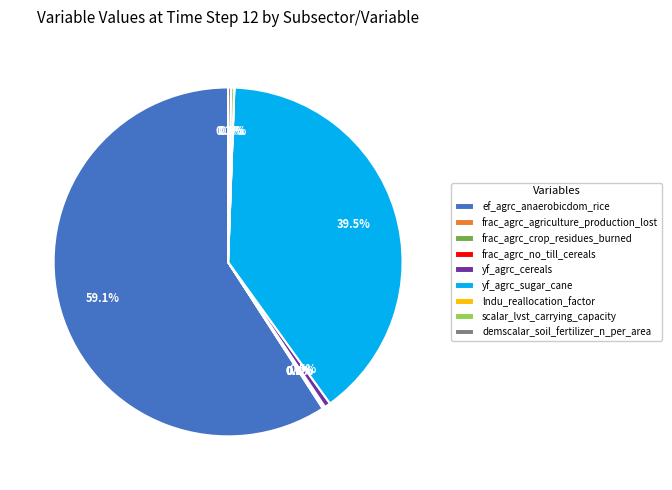

Do yf_agrc_sugar_cane and yf_agrc_cereals together represent more than half of the pie?

No